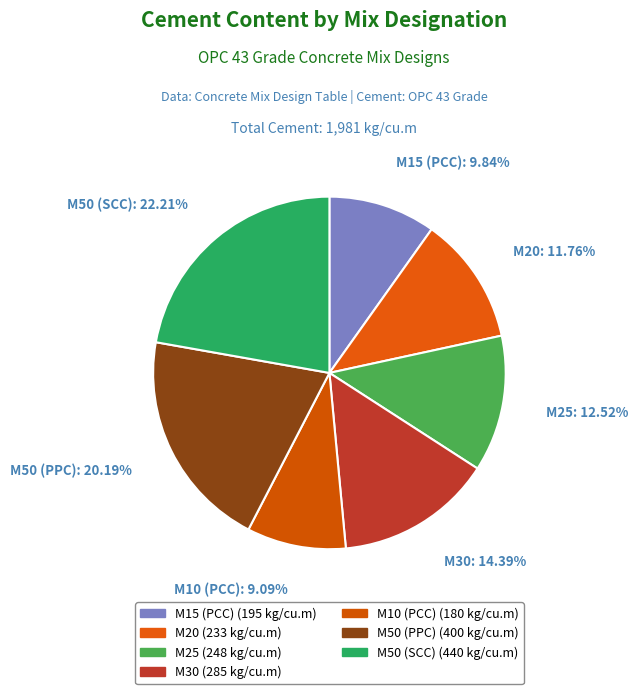

Count the number of slices in the pie.

7